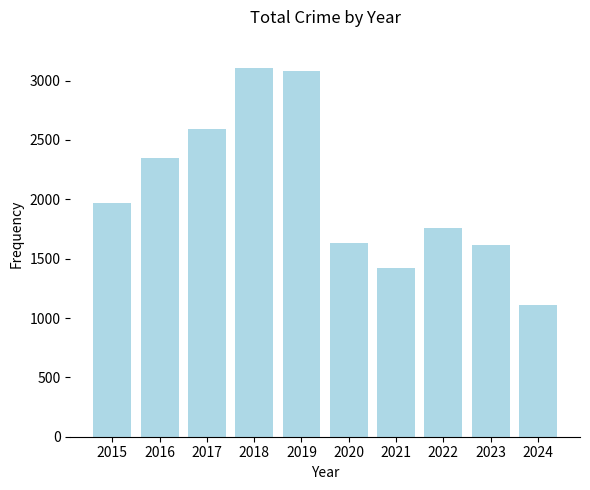

What is the ratio of the value at 2022 to the value at 2017?

0.7